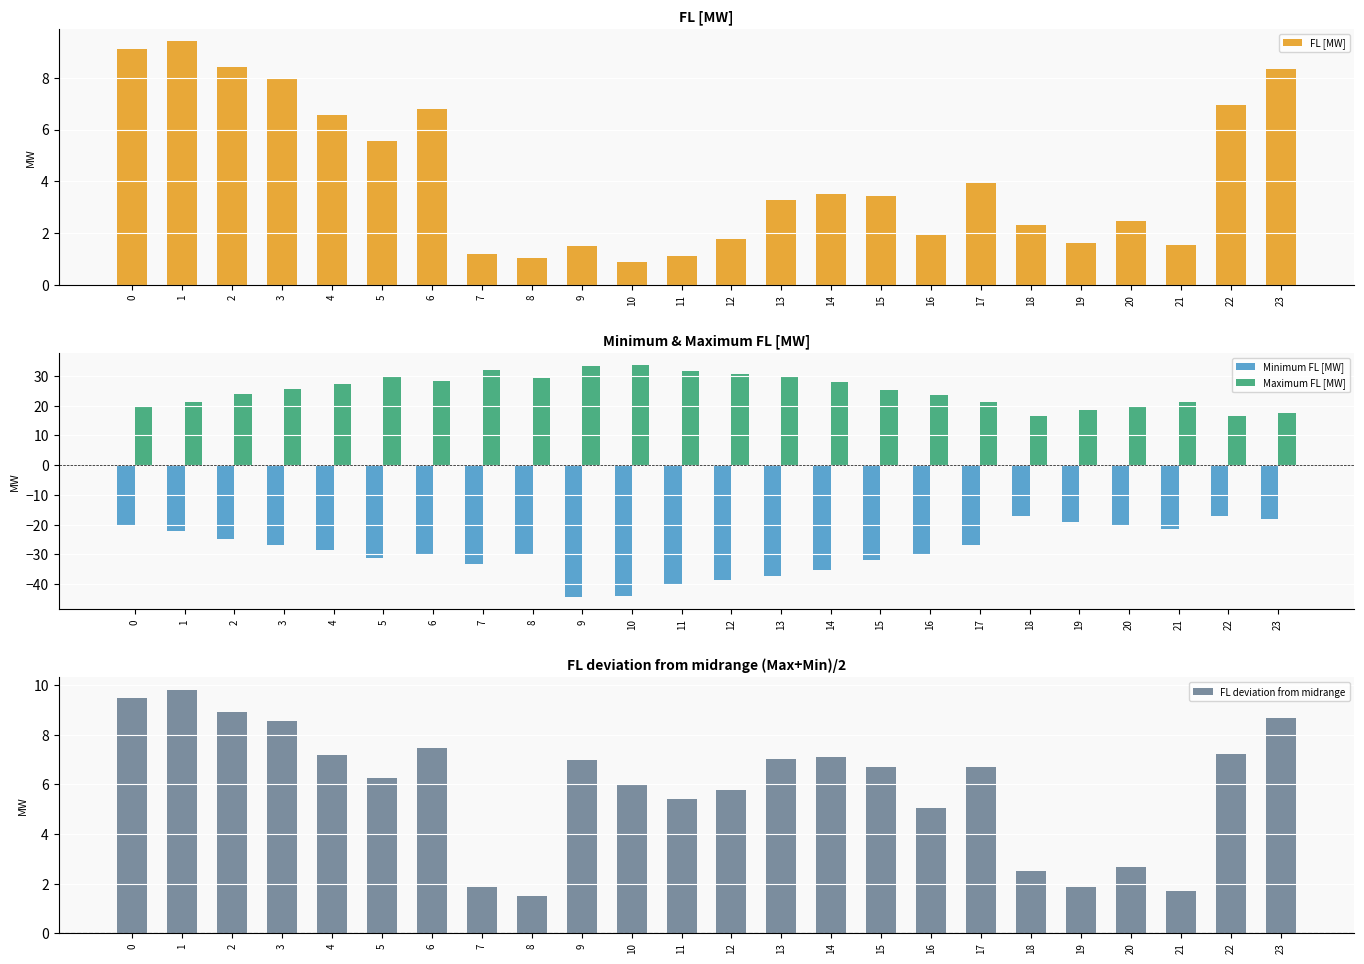

Does the chart contain any negative values?

Yes